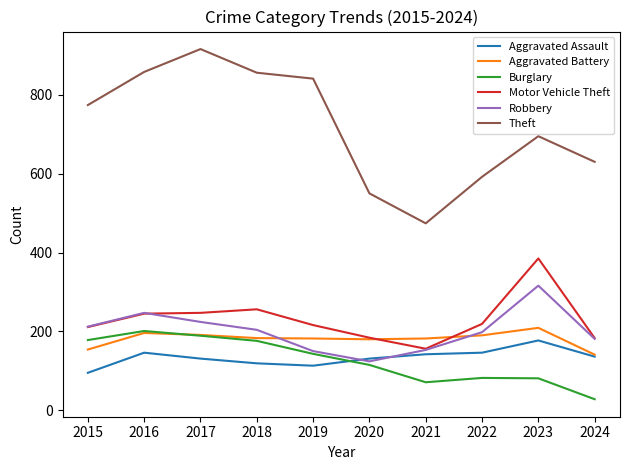

At which label does Aggravated Assault first exceed 136?

2016